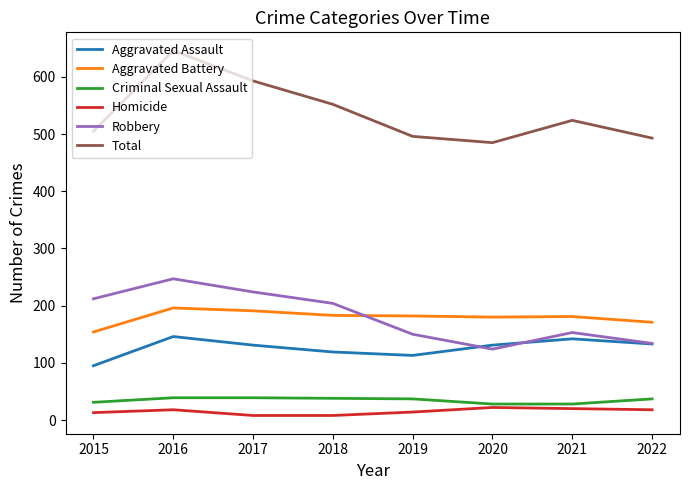

List the series in order of their peak value, highest first.

Total, Robbery, Aggravated Battery, Aggravated Assault, Criminal Sexual Assault, Homicide